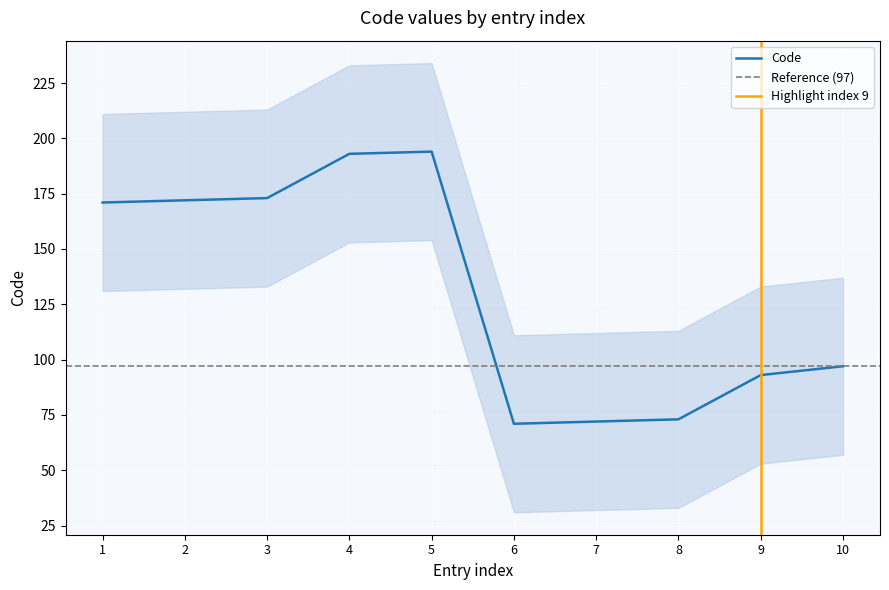

The value of Code at 2 is 172. True or false?

True